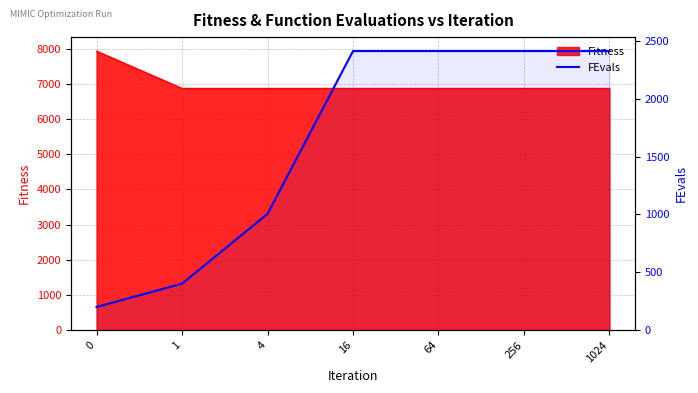

At which category does the chart reach its peak across all series?

16